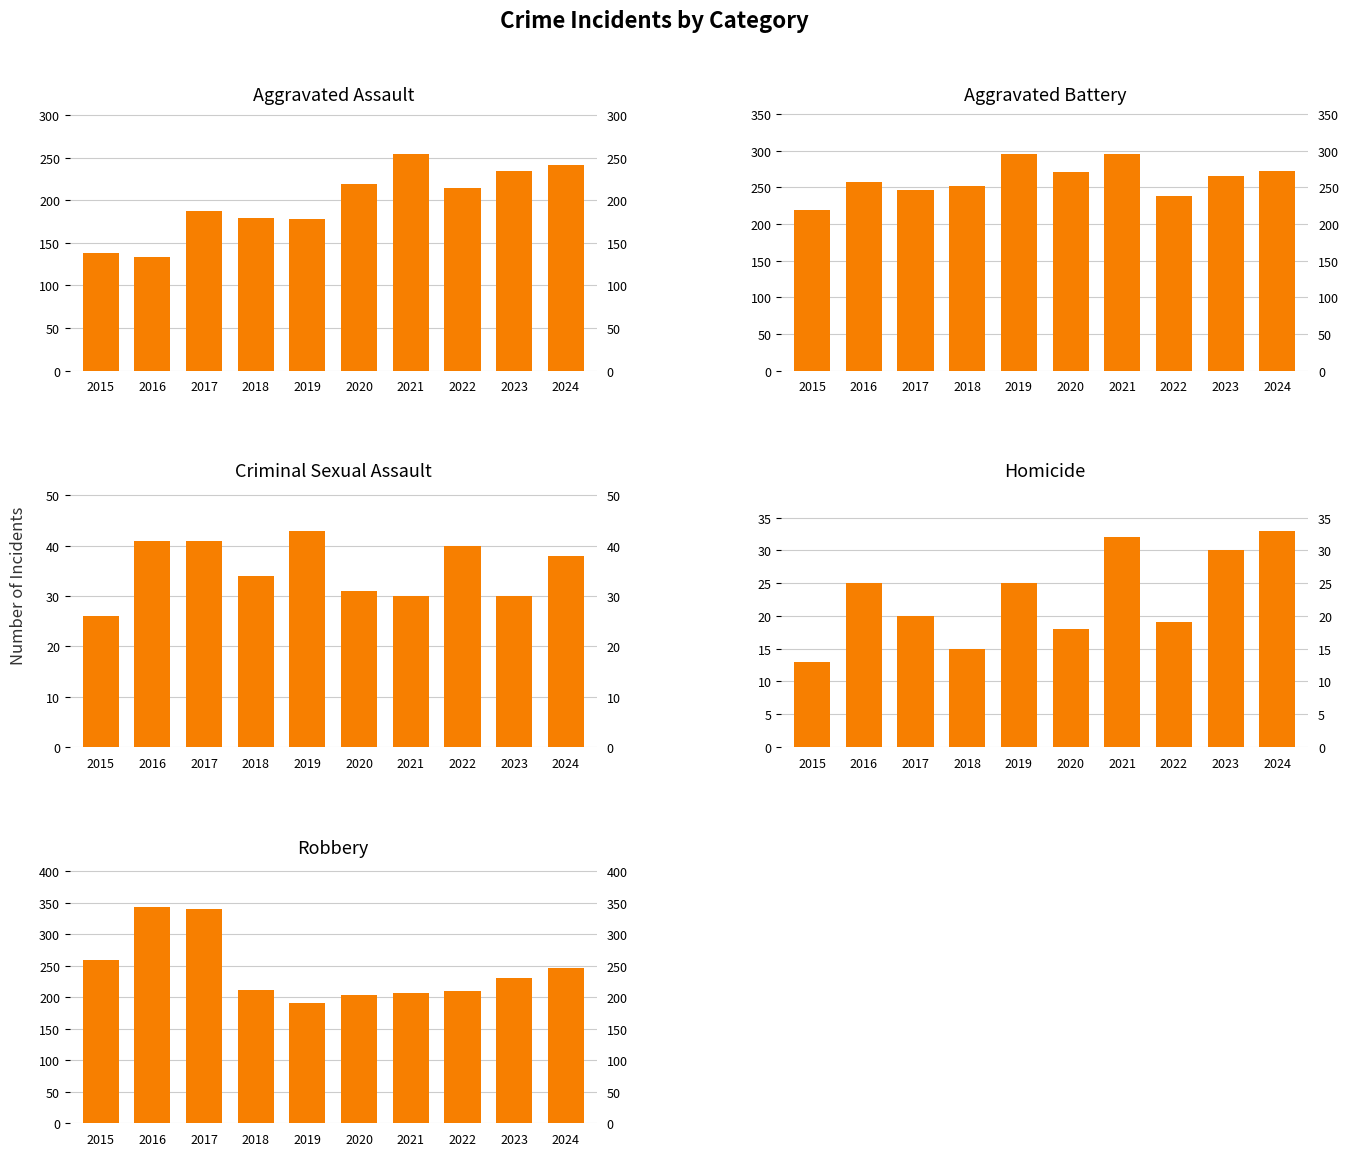

Where does the Homicide series first go above 25?

2021